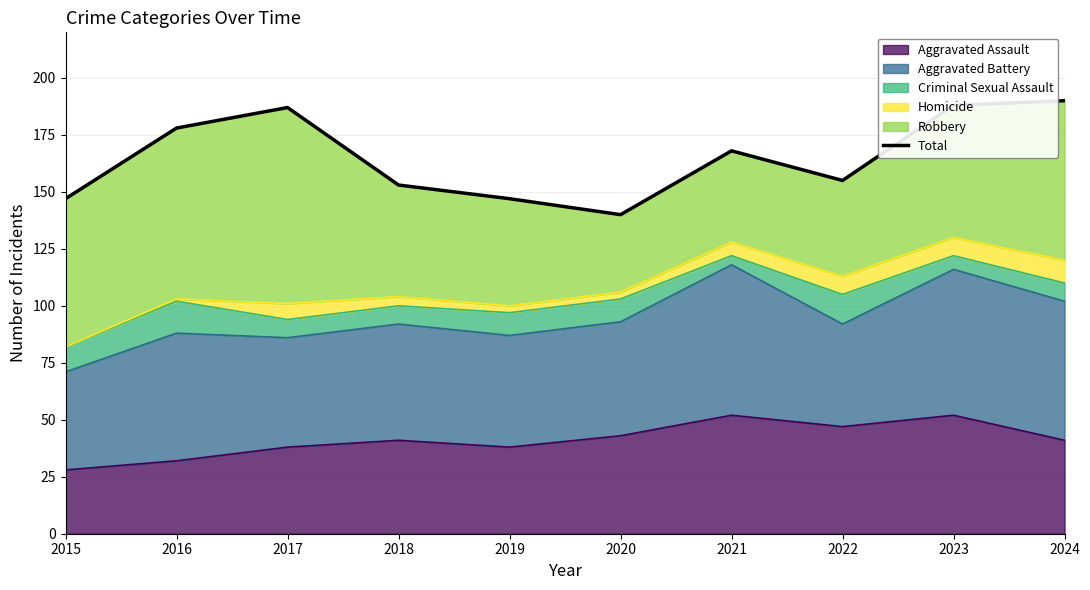

True or false: the data shows 97 at 2017.

False